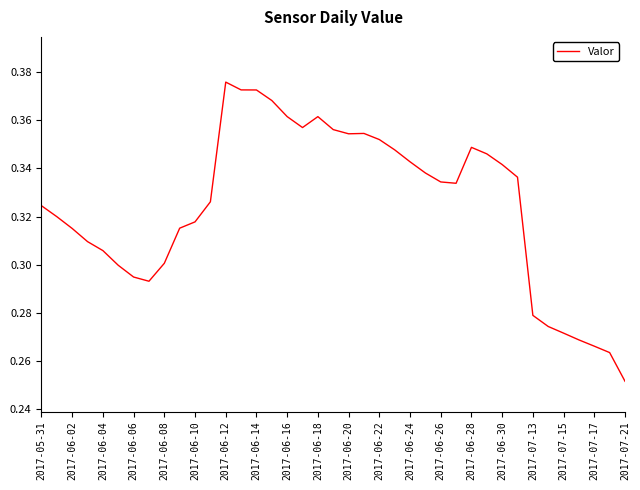

What is the difference between the maximum and minimum values?

0.1